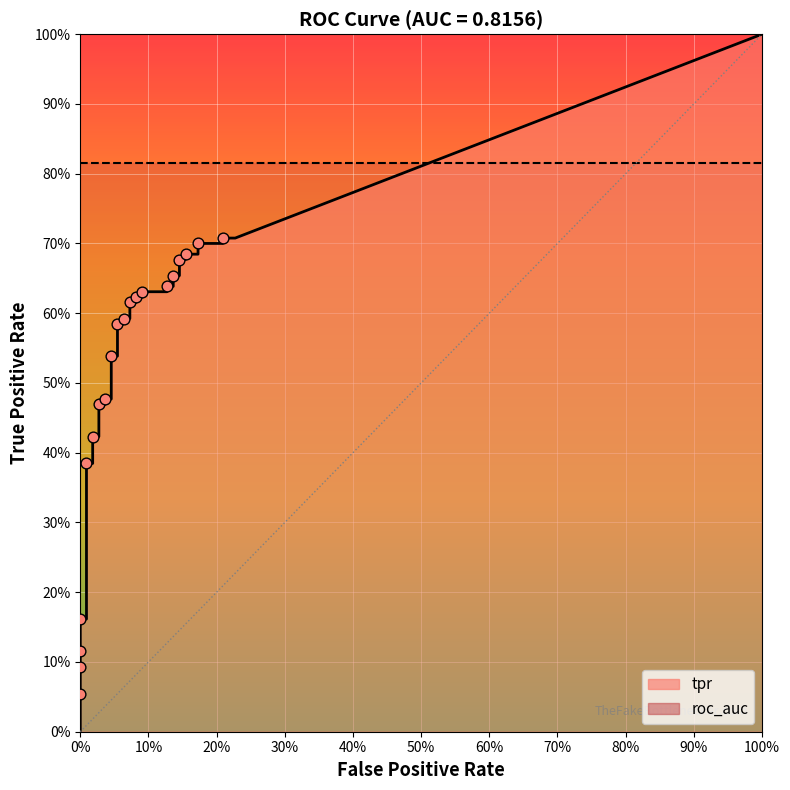

Which series reaches the maximum Y coordinate?

tpr